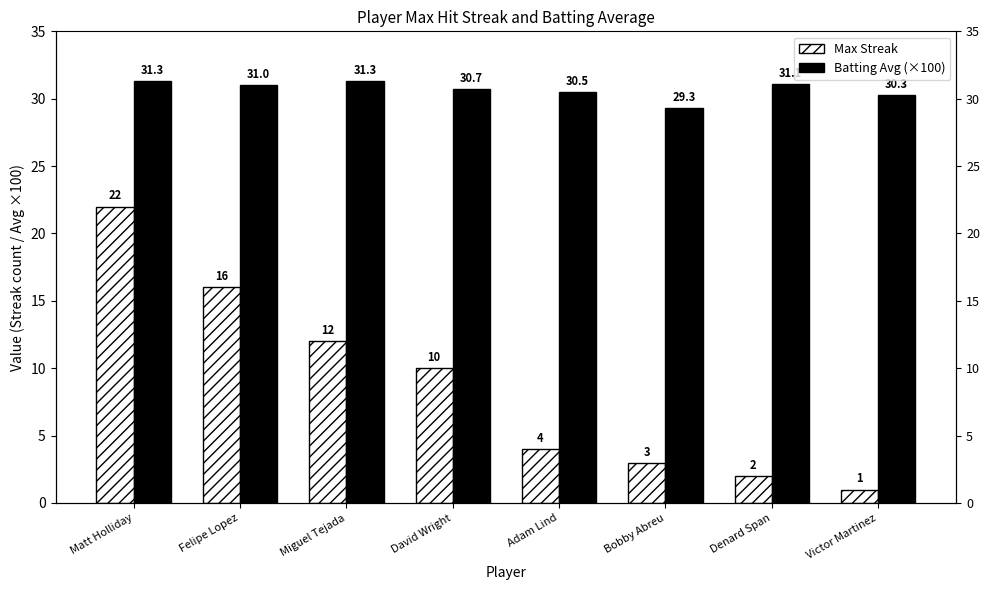

How many series are shown in this chart?

2